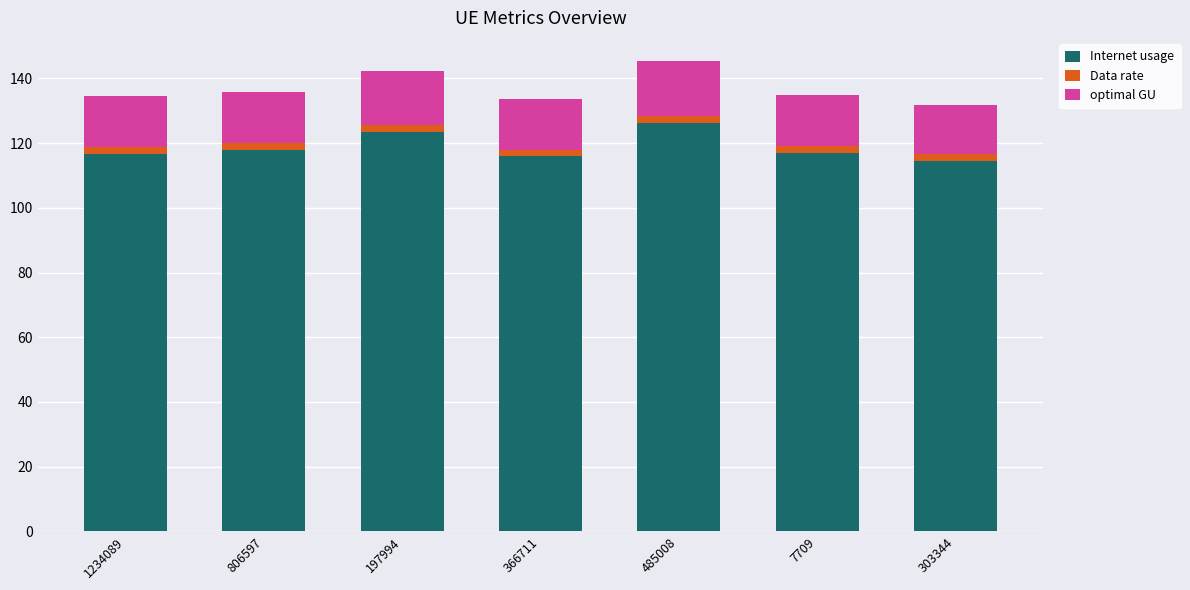

What is the difference between the second highest and second lowest values in the Internet usage series?

7.5